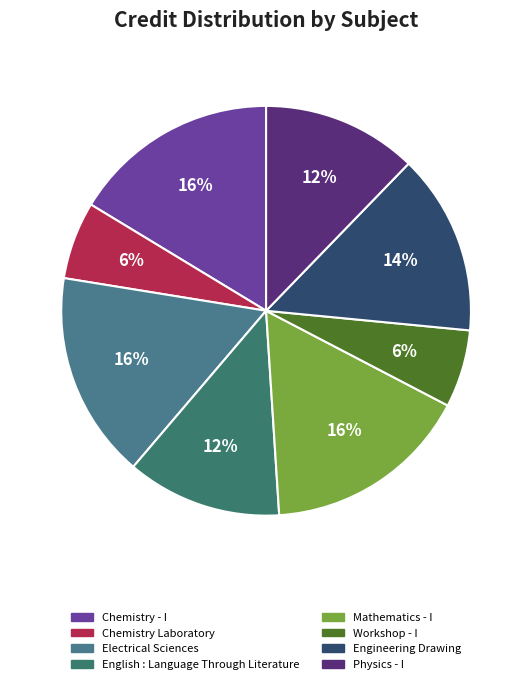

Between Chemistry Laboratory and English : Language Through Literature, which is larger?

English : Language Through Literature